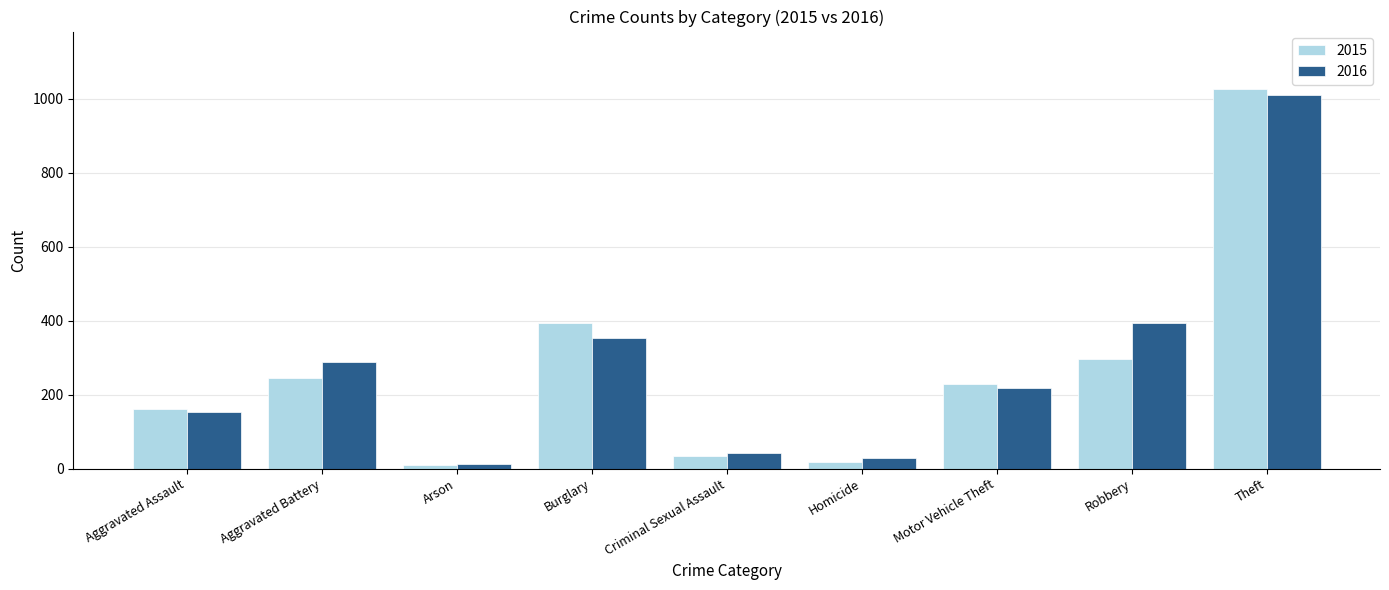

How many bars are there in total?

18